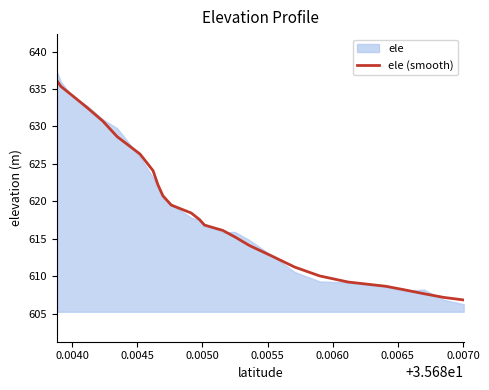

What is the difference between the second highest and minimum values?

28.5